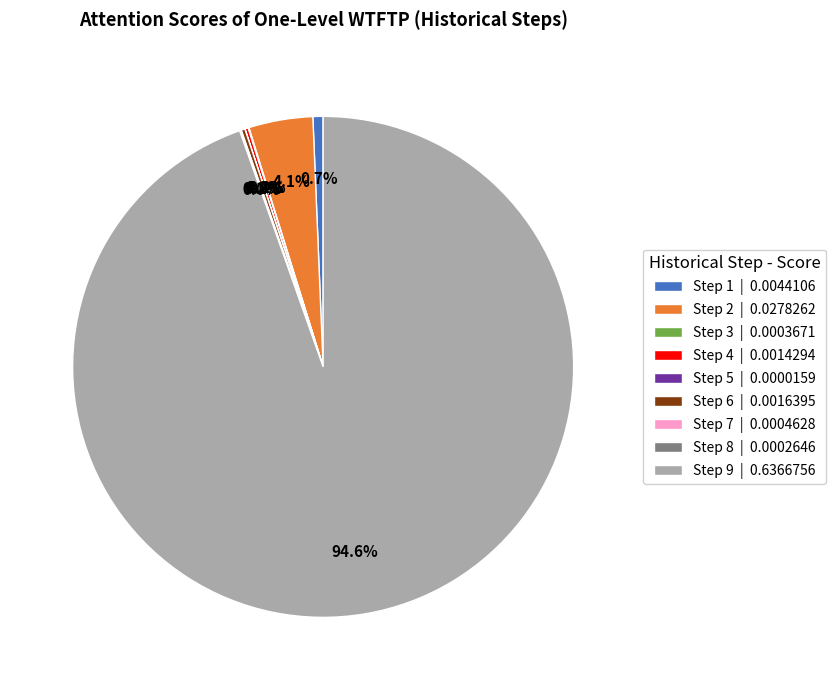

Is there a majority slice in this chart?

Yes